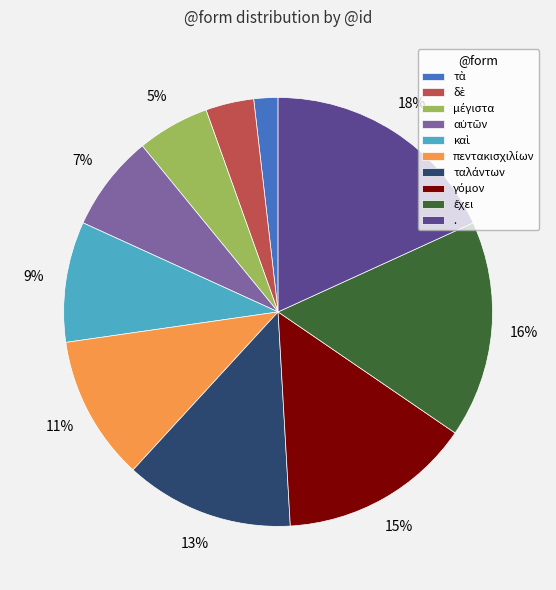

Which slice is the largest?

.